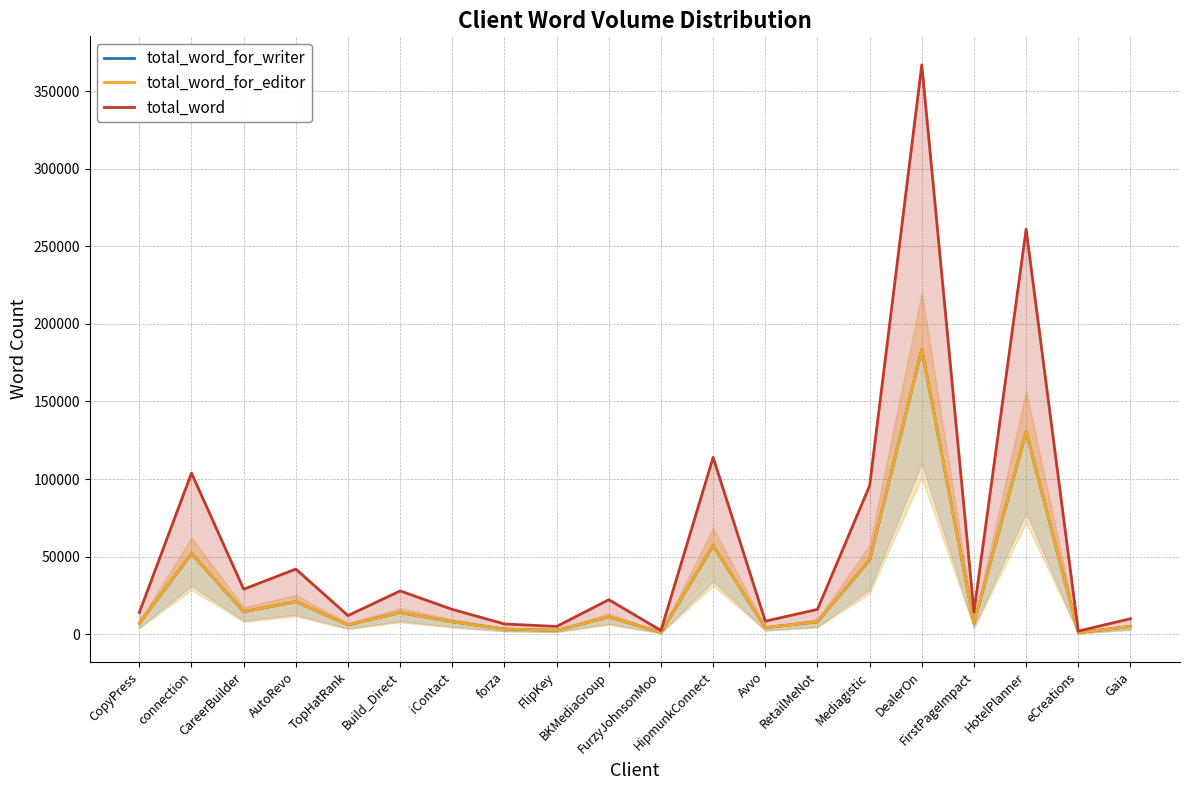

What are all the series names shown in the legend?

total_word_for_writer, total_word_for_editor, total_word